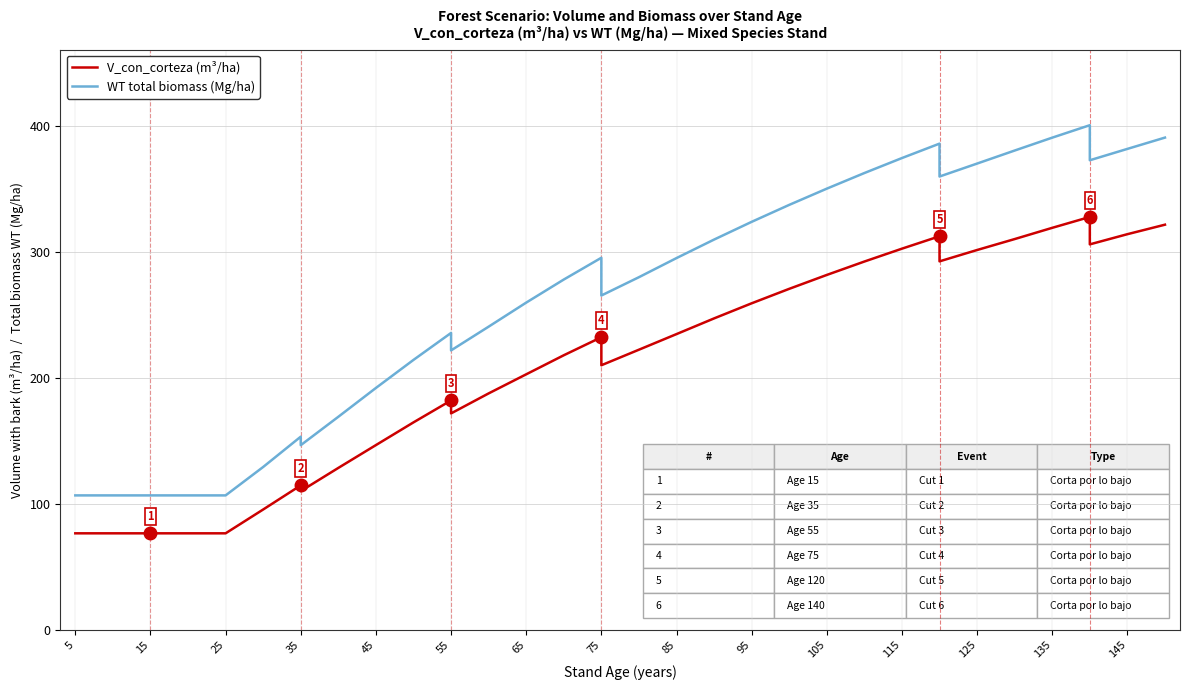

What is the value of the V_con_corteza (m³/ha) point at the 6th from the left?

76.6